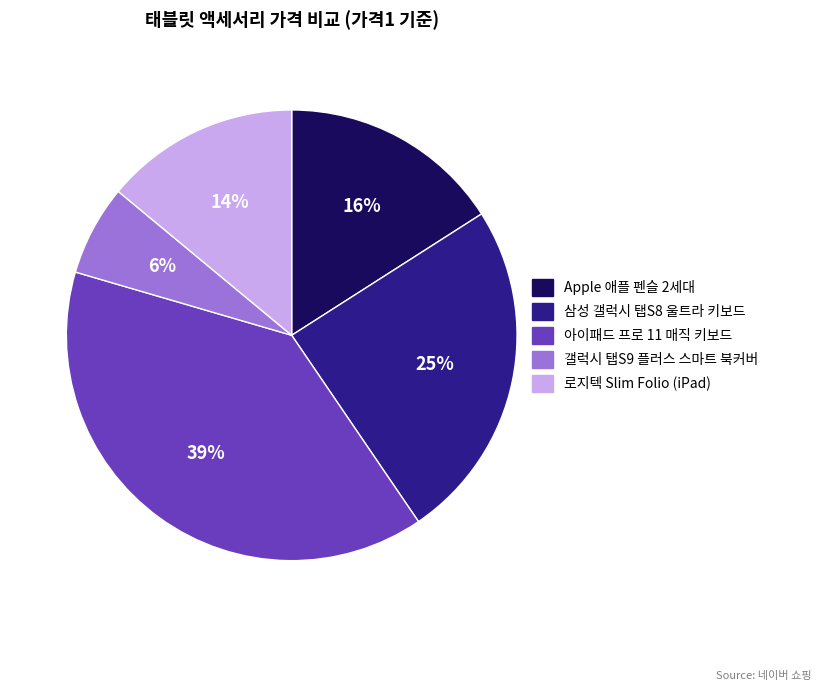

To the nearest percent, what is the combined percentage of 갤럭시 탭S9 플러스 스마트 북커버 and Apple 애플 펜슬 2세대?

22%